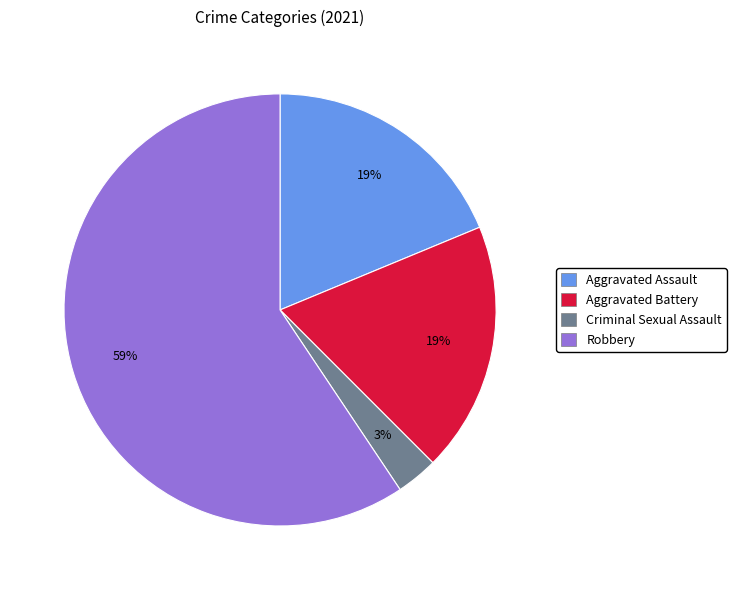

Is it true that Aggravated Assault is 10% of the pie?

False